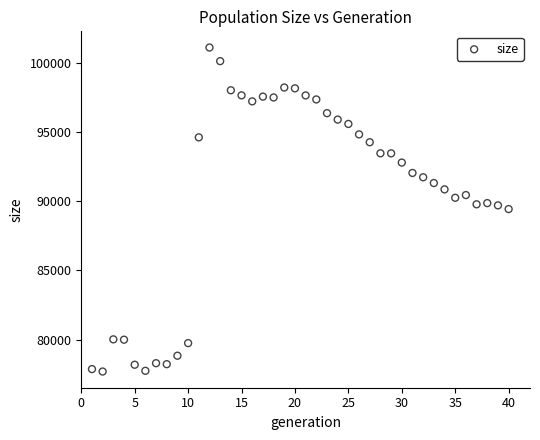

What is the range of Y values (max minus min)?

23404